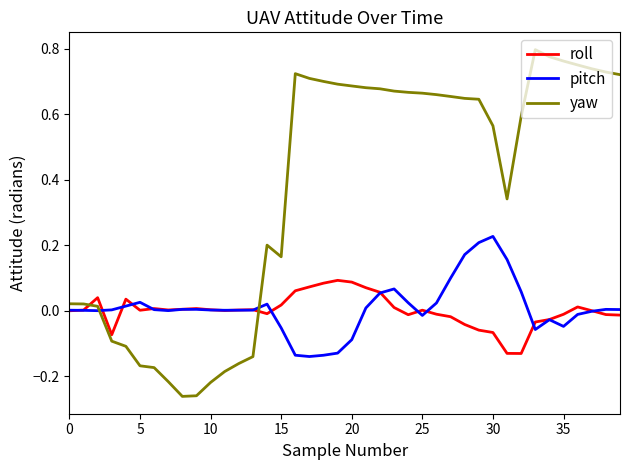

Rank the series by their maximum value, from highest to lowest.

yaw, pitch, roll